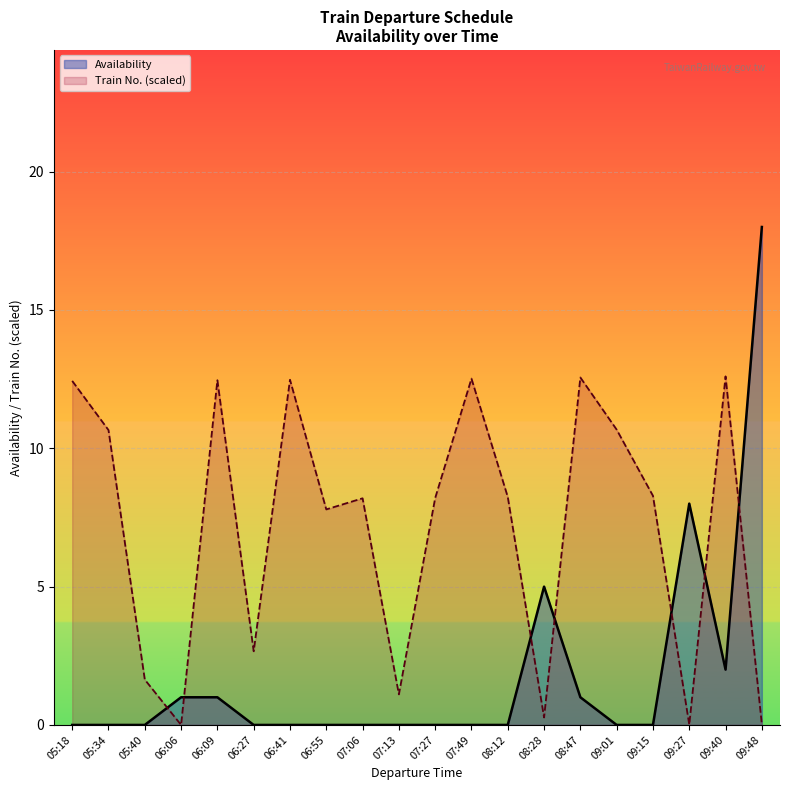

What is the greatest value displayed?

18.0